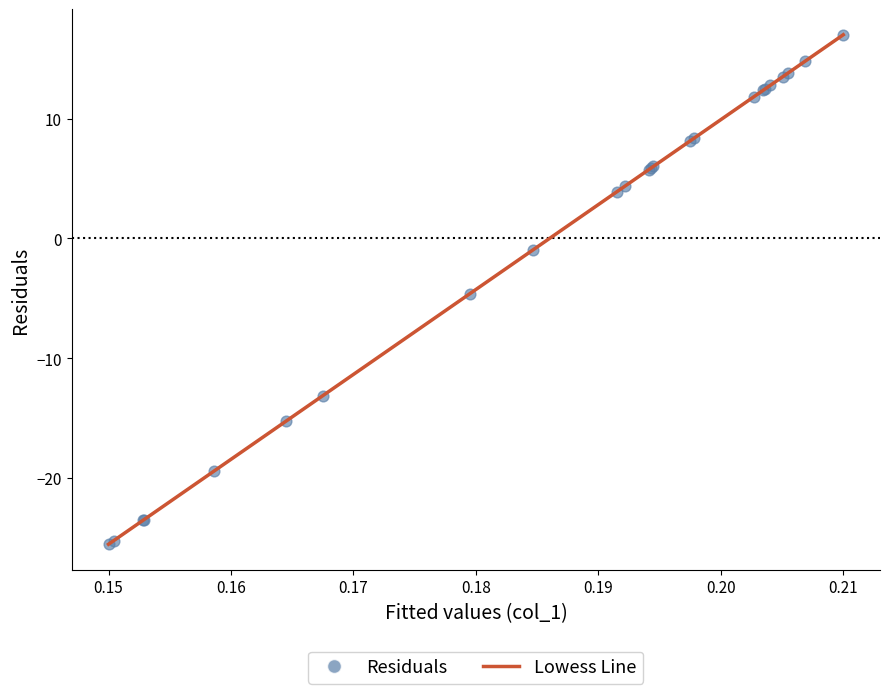

What is the greatest value displayed?

17.0